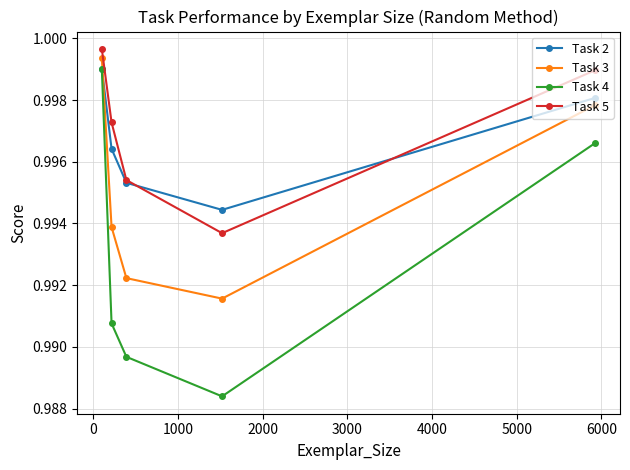

At how many categories does at least one series exceed 0?

5